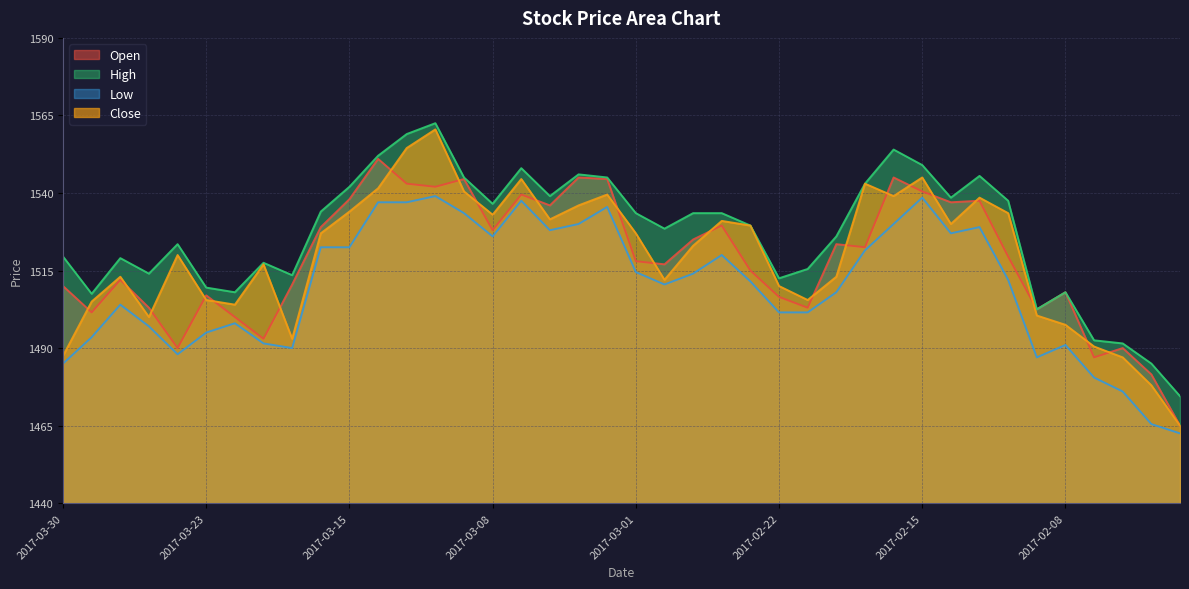

Which series has the largest range (max minus min)?

Close